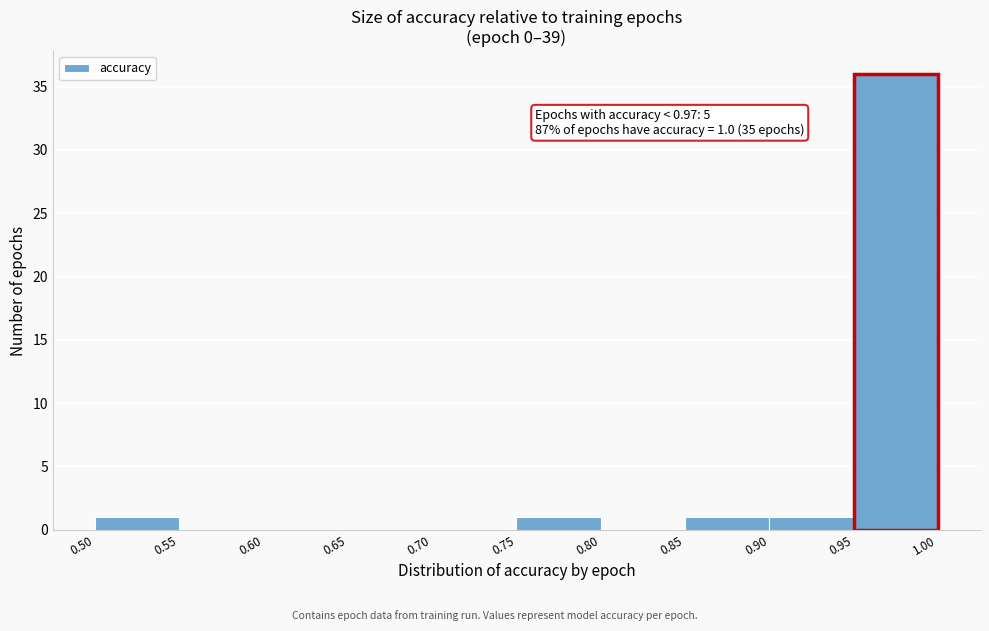

Which range on the x-axis has the tallest bar?

0.95 to 1.00